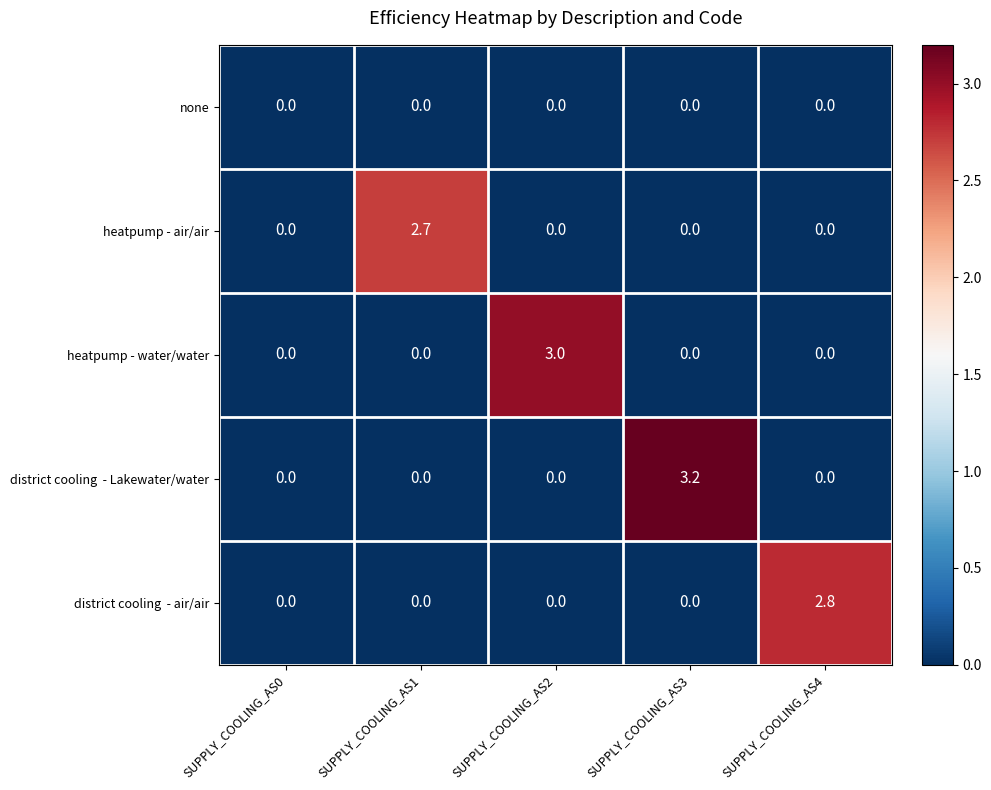

Is it true that none equals 0.0 at SUPPLY_COOLING_AS0?

True